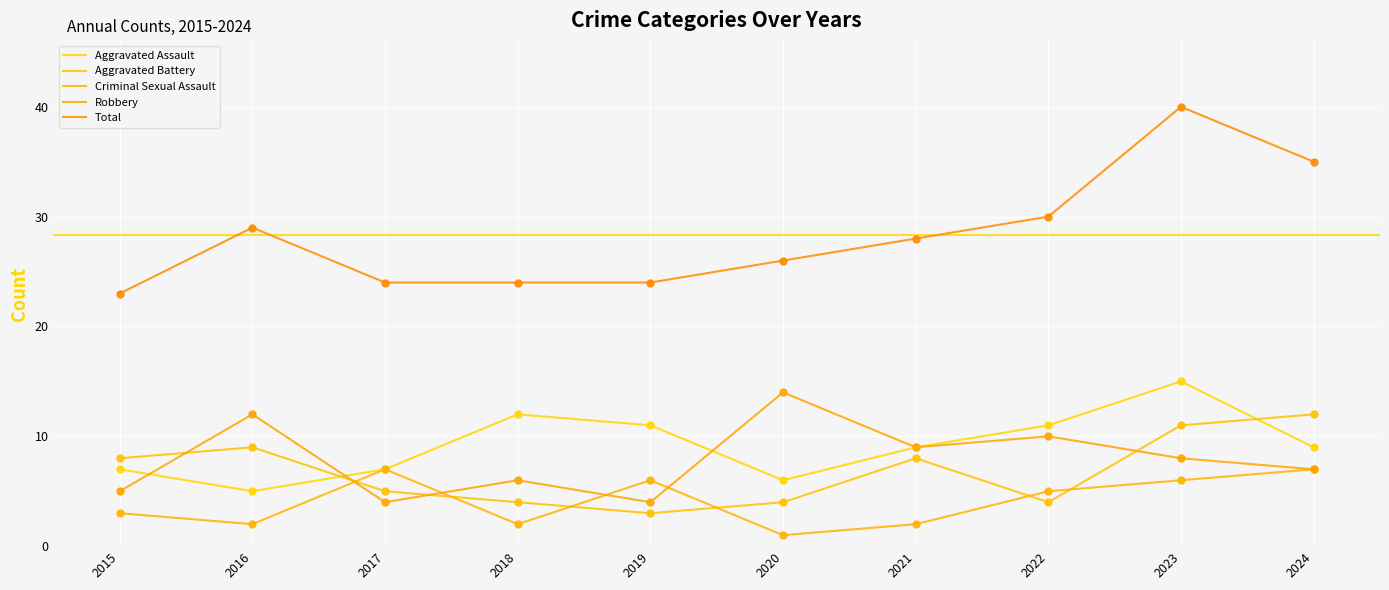

How many lines are shown in the chart?

5